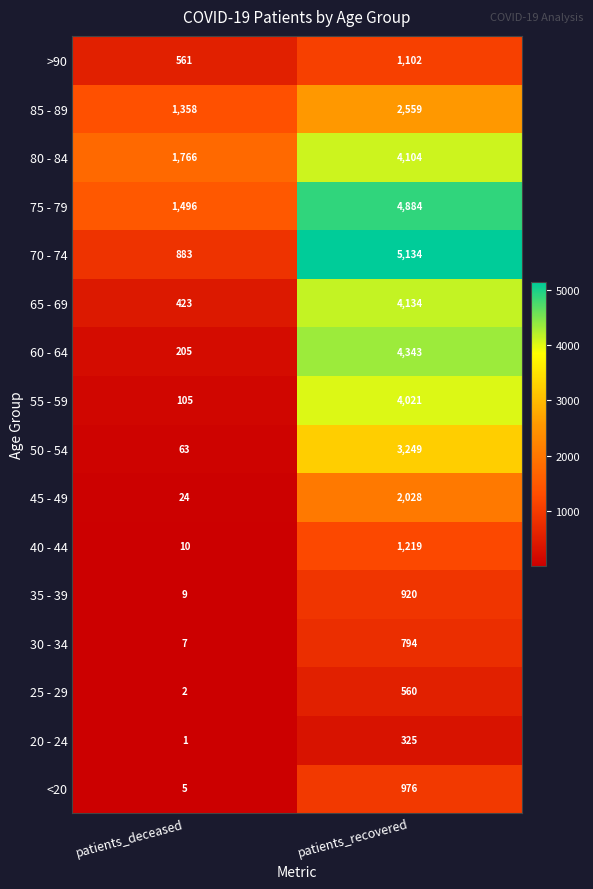

Which series changed the most between patients_deceased and patients_recovered?

70 - 74